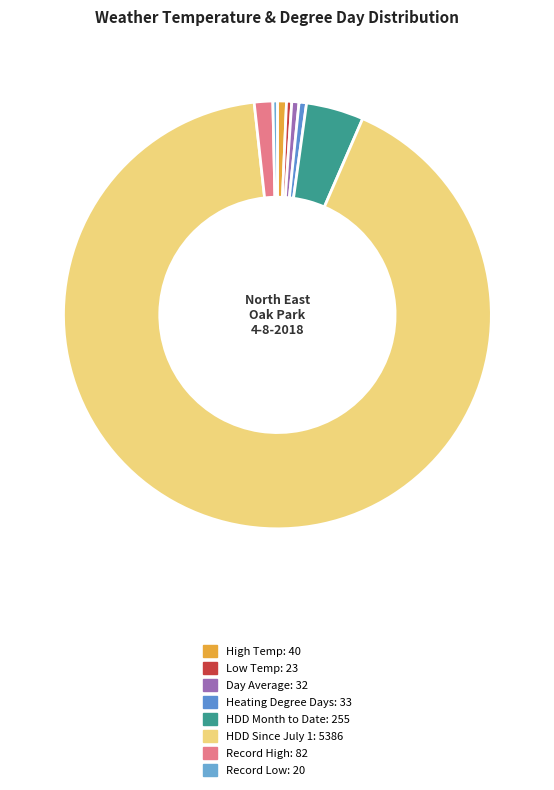

What is the change in value from HDD Since July 1 to Record Low?

-5366